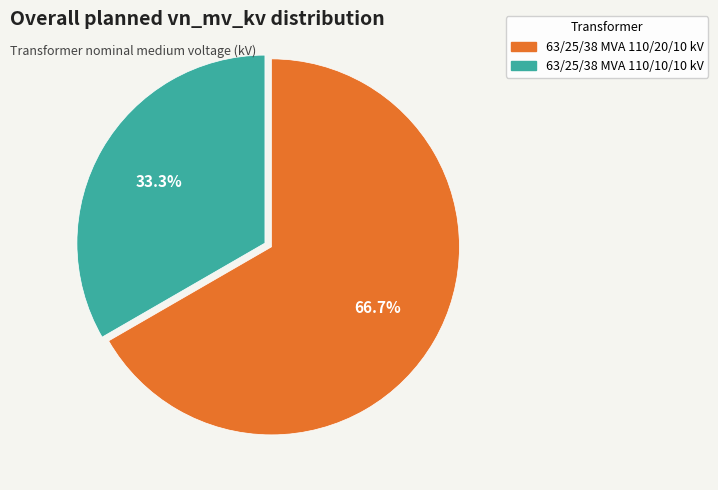

Between 63/25/38 MVA 110/20/10 kV and 63/25/38 MVA 110/10/10 kV, which is larger?

63/25/38 MVA 110/20/10 kV